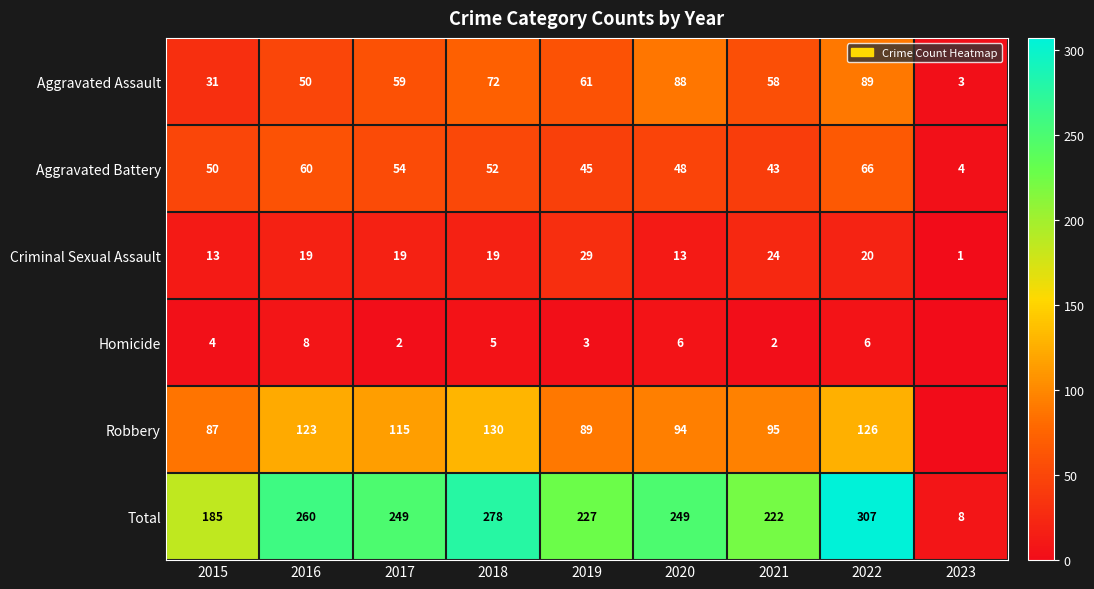

At which label is Total closest to 157?

2015